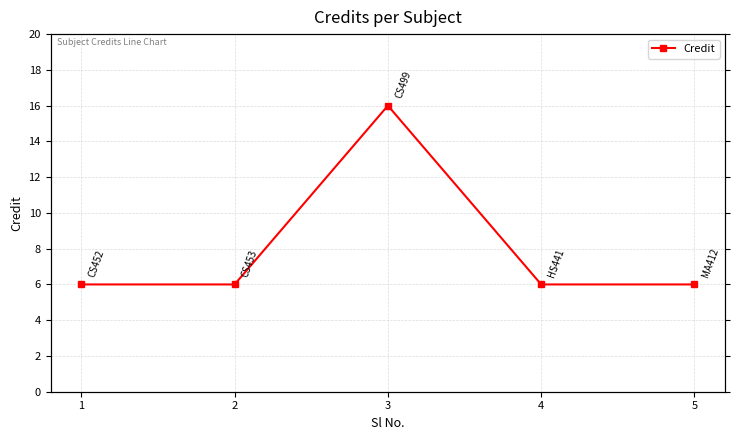

How many lines are shown in the chart?

1